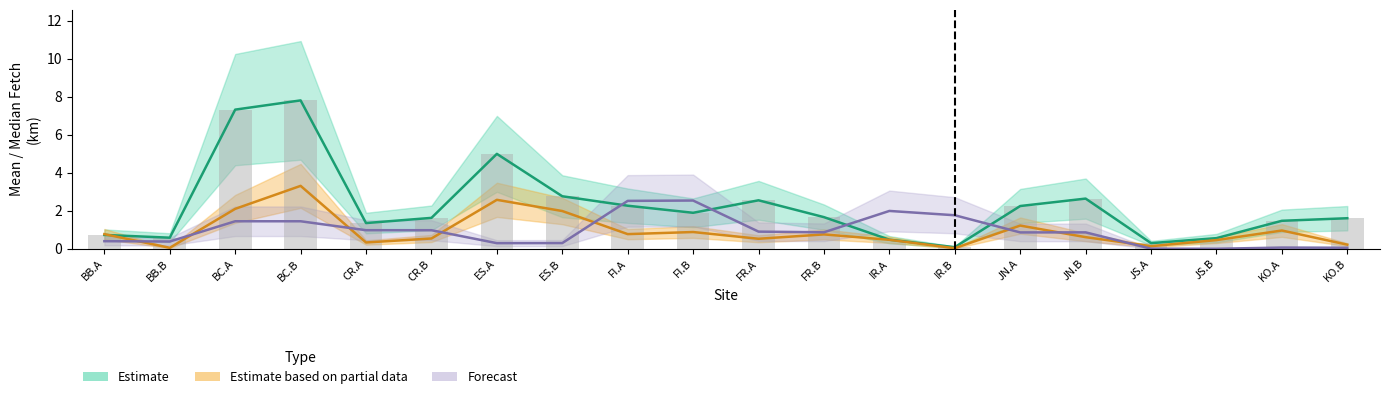

The Mean Fetch (Estimate) series shows 0.3 at JS.A. True or false?

True